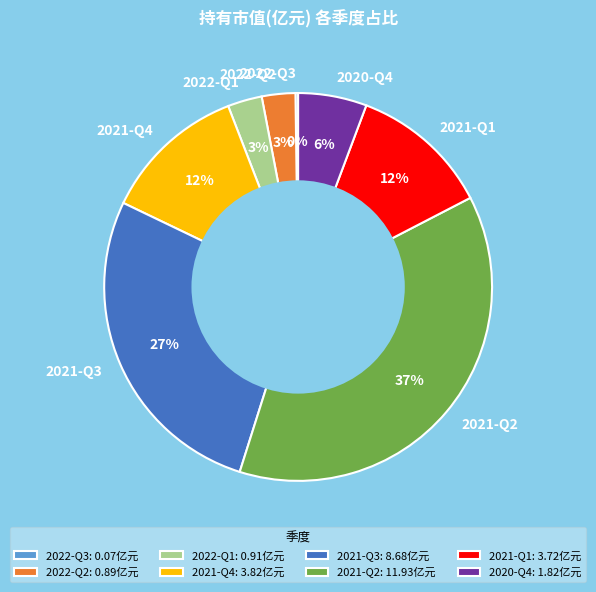

Which has a higher value, 2021-Q4 or 2022-Q2?

2021-Q4